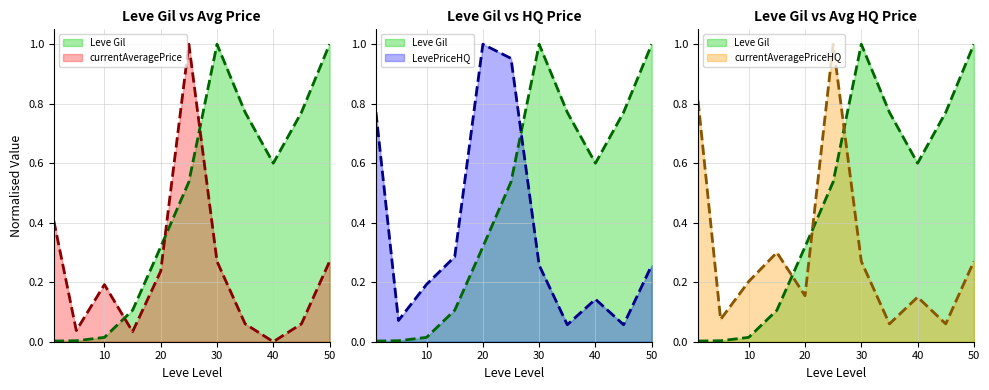

Reading left to right, what are all the values shown in this chart?

Leve Gil (line): 0.0	0.0	0.0	0.1	0.3	0.5	1.0	0.8	0.6	0.8	1.0
currentAveragePrice (line): 0.4	0.0	0.2	0.0	0.2	1.0	0.3	0.1	0.0	0.1	0.3
LevePriceHQ (line): 0.8	0.1	0.2	0.3	1.0	1.0	0.3	0.1	0.1	0.1	0.3
currentAveragePriceHQ (line): 0.8	0.1	0.2	0.3	0.2	1.0	0.3	0.1	0.1	0.1	0.3